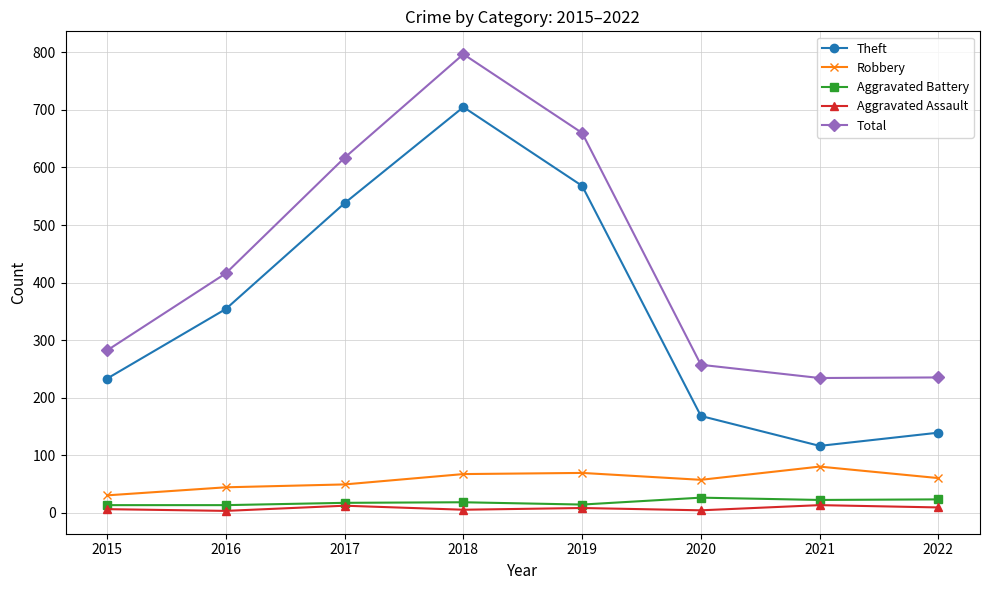

What is the difference between the highest and lowest values at 2018?

792